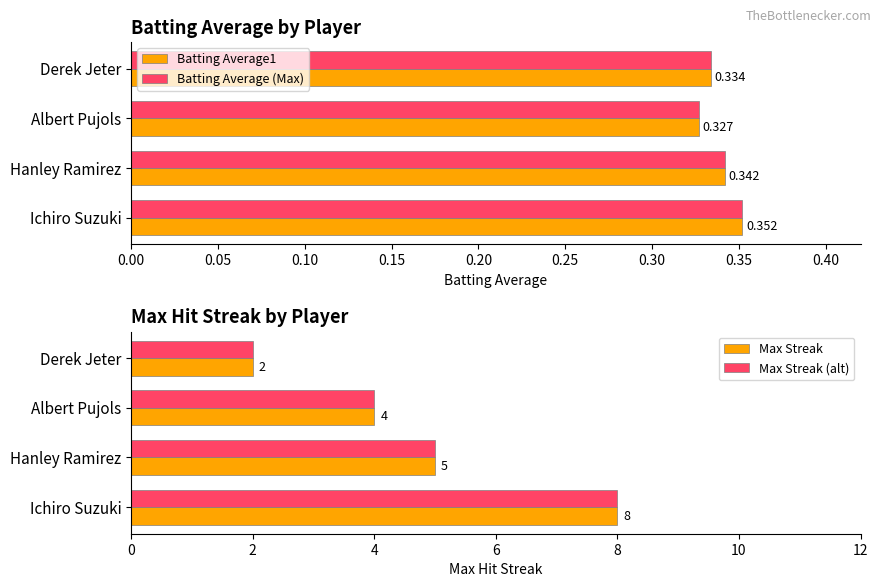

What is the value of the Batting Average1 bar at the 4th from the left?

0.3